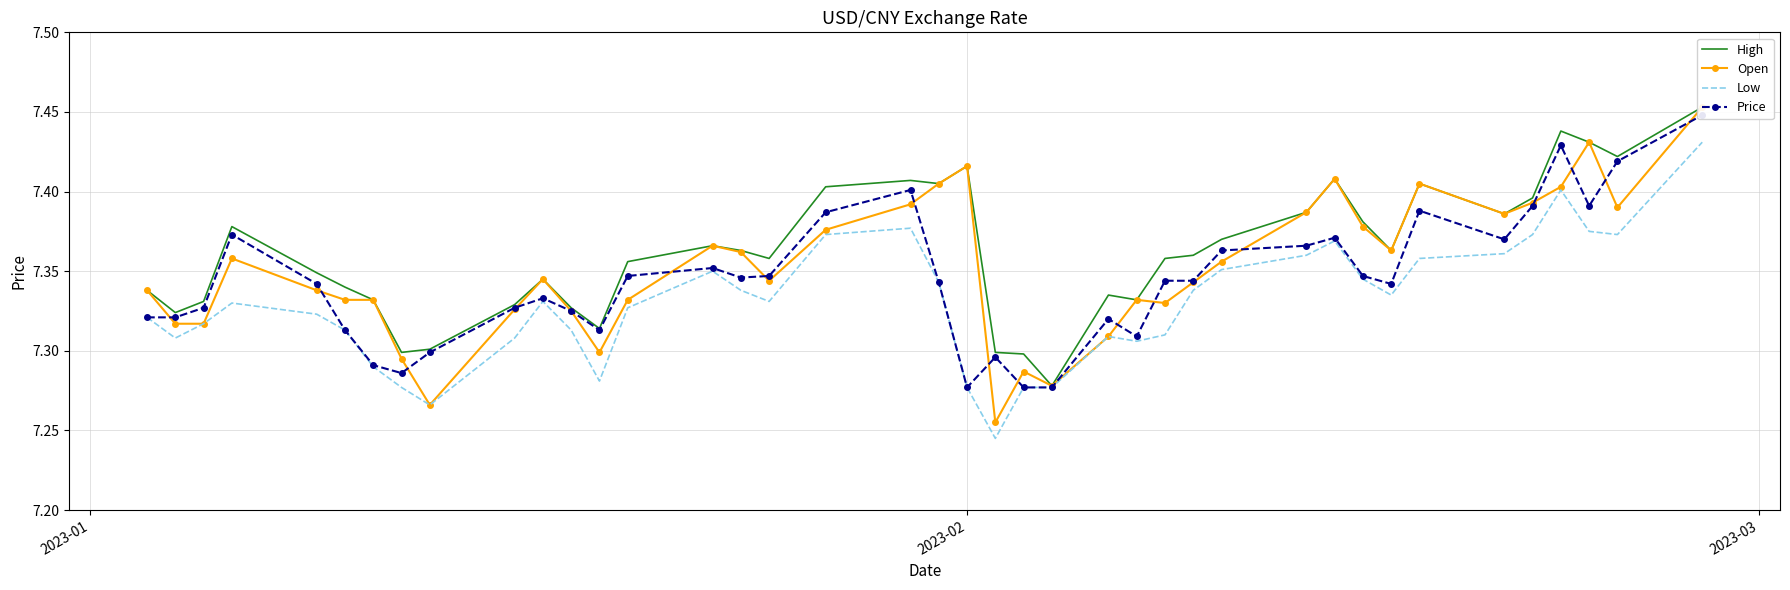

True or false: High and Price intersect in this chart.

False